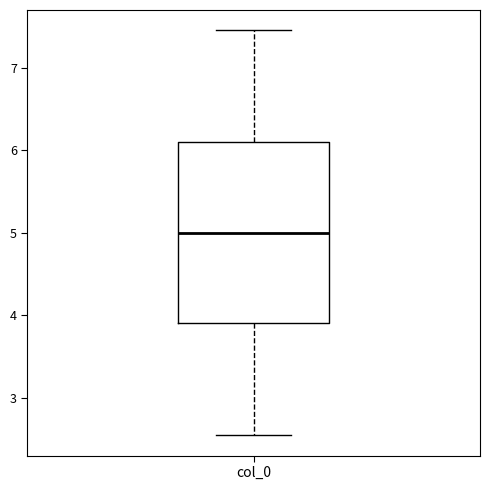

Transcribe this box plot: give where the median line is, the range the box spans, and where the two whiskers end, as read against the y-axis. The values are not printed on the chart, so give them approximately, as read against the axis.

median 5.0, box 3.9 to 6.1, whiskers 2.5 to 7.5